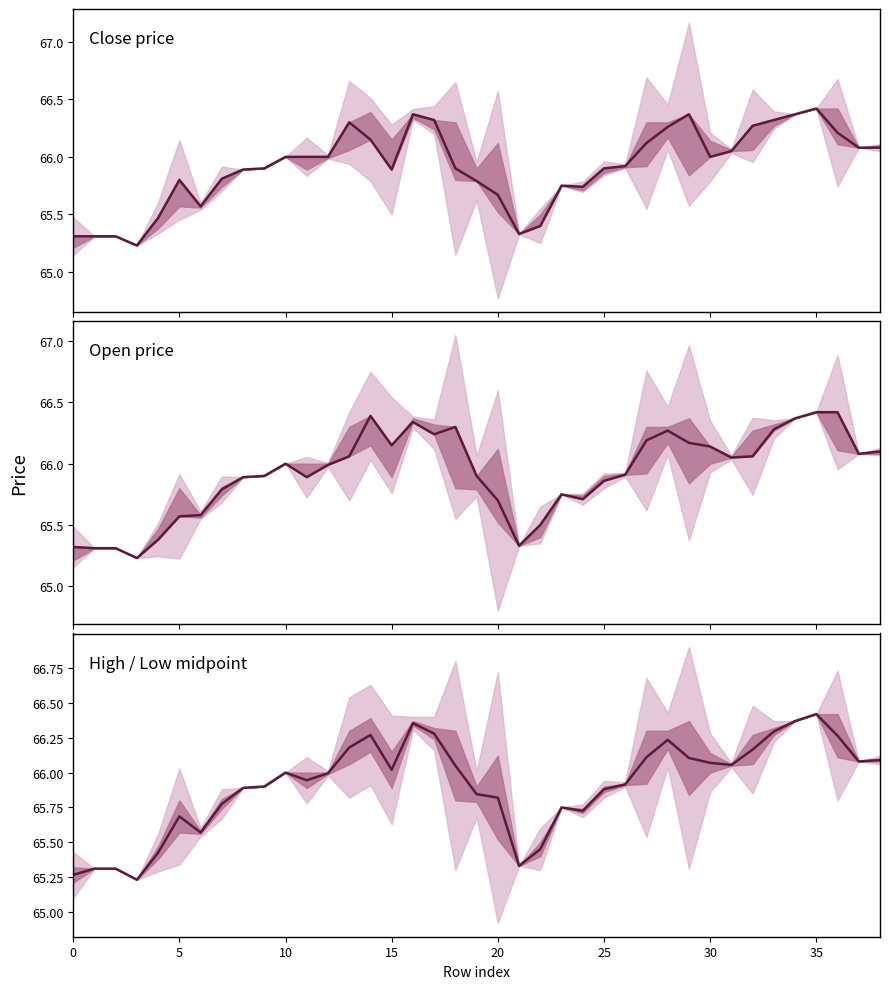

Is this an area chart (filled region under the line)?

No